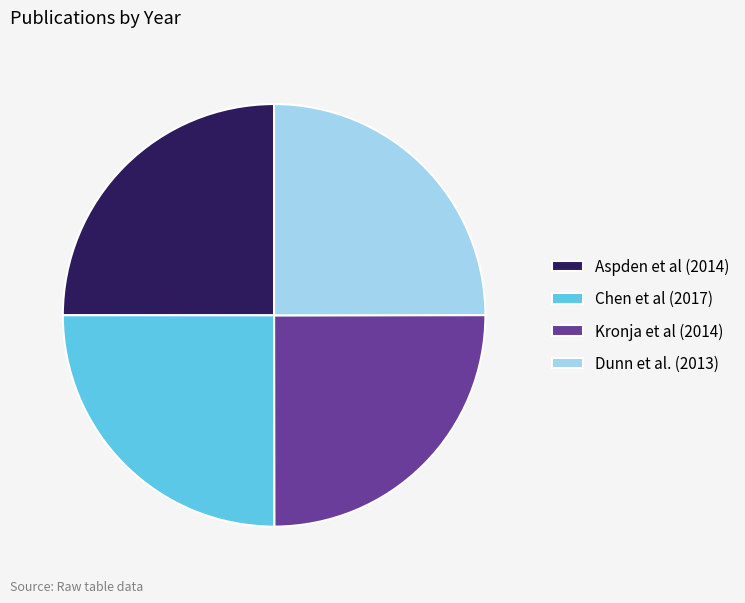

Approximately how many times larger is the value at Aspden et al (2014) compared to Dunn et al. (2013)?

1.0